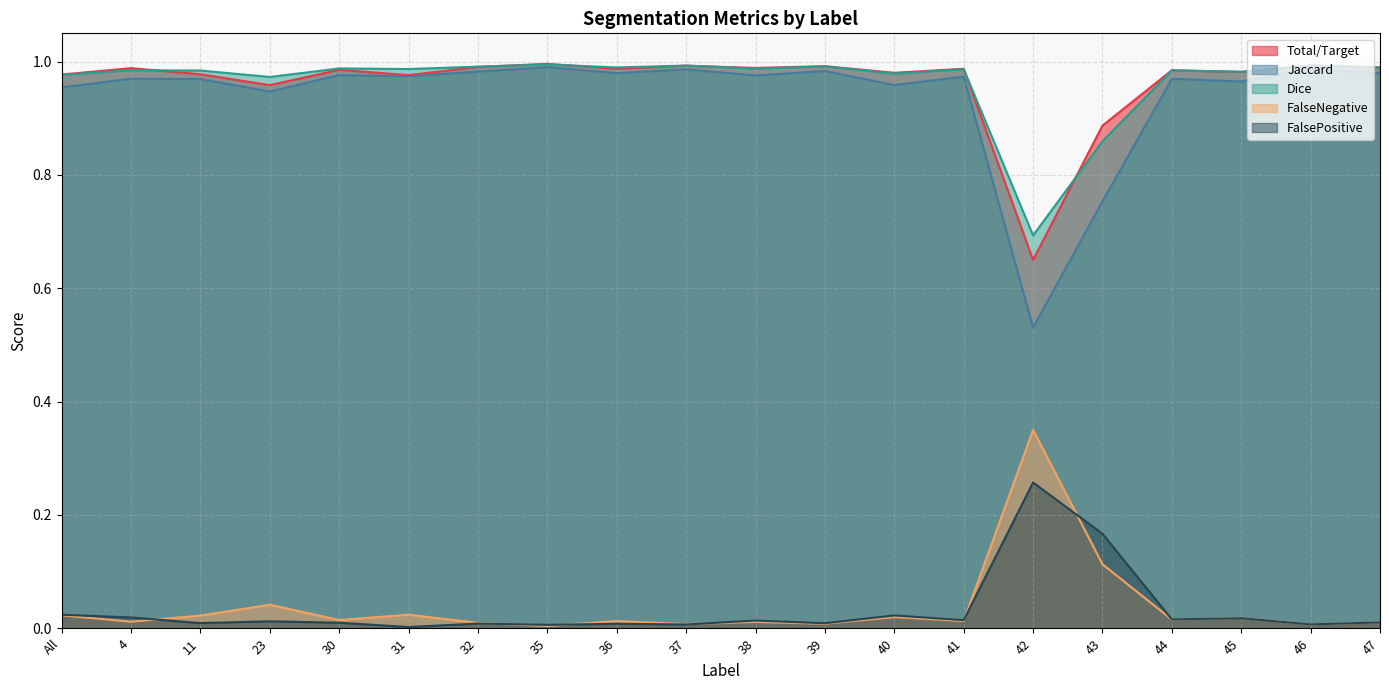

True or false: Dice and Jaccard cross at least once.

False